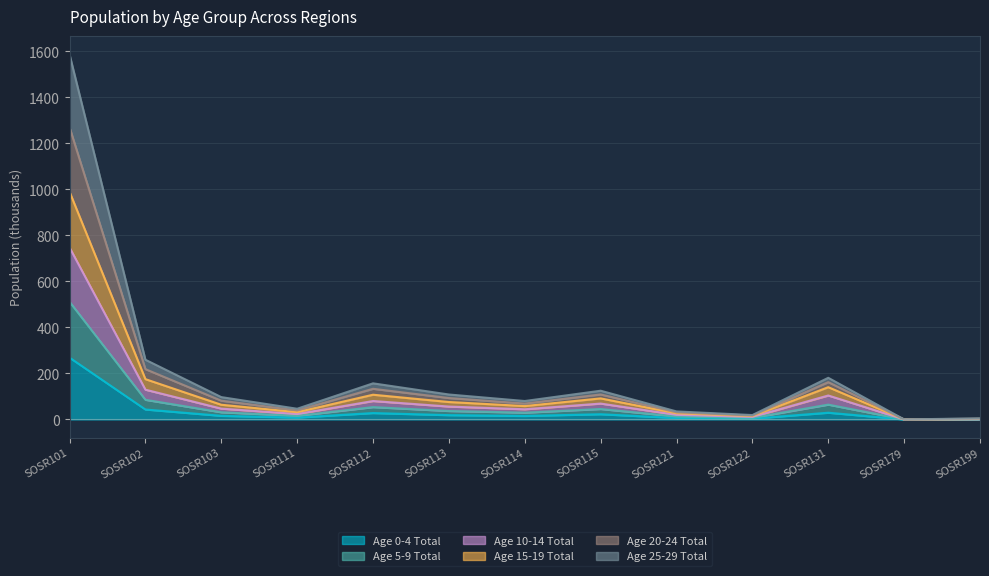

What is the greatest value displayed?

1586.5